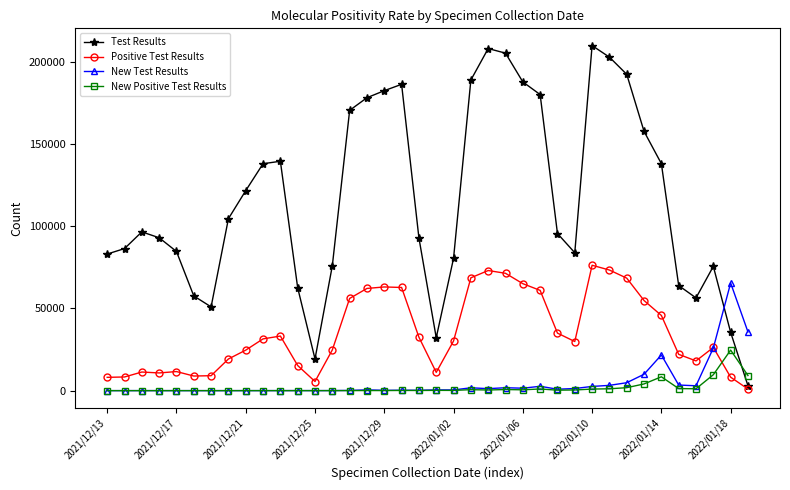

At how many categories does at least one series exceed 155841?

13